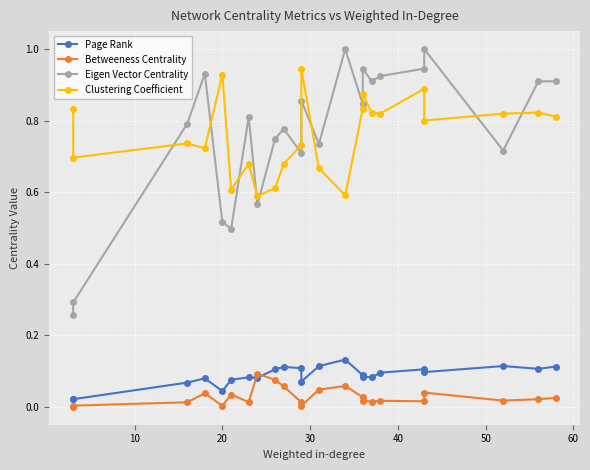

True or false: Clustering Coefficient and Page Rank cross at least once.

False